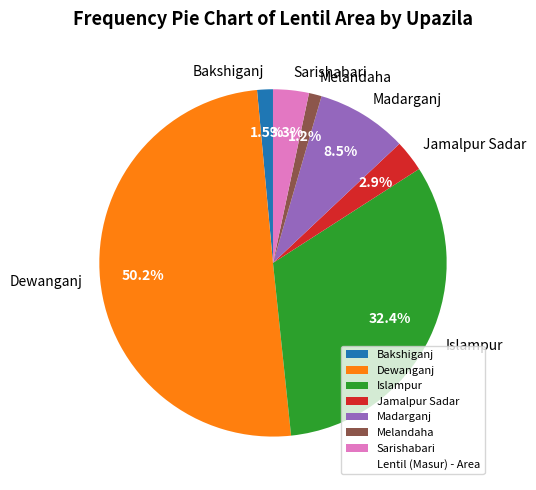

How many segments does this pie chart have?

7